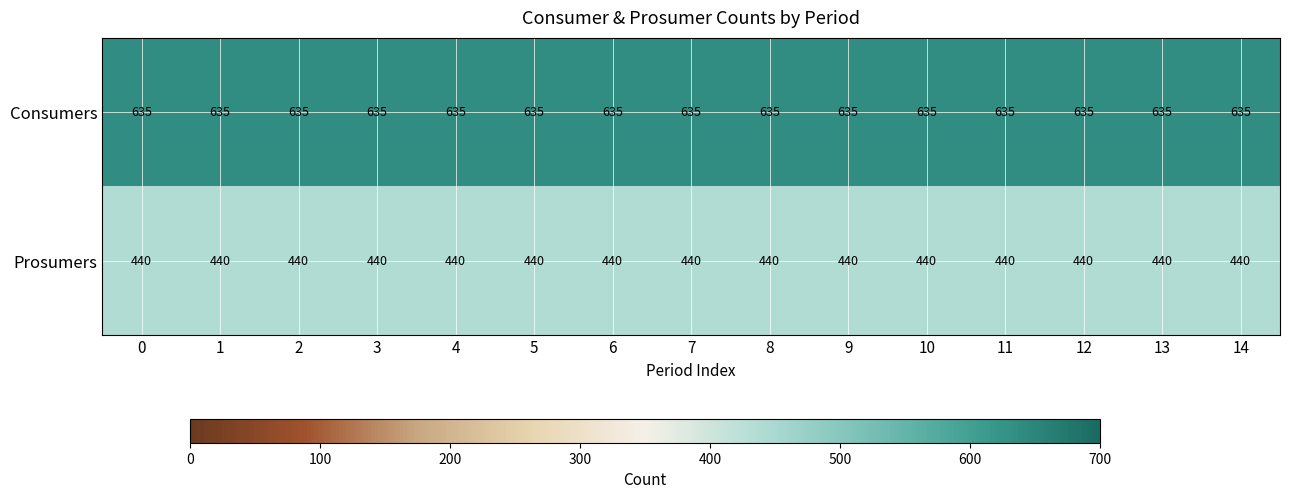

What is the difference between the highest and lowest values at 8?

195